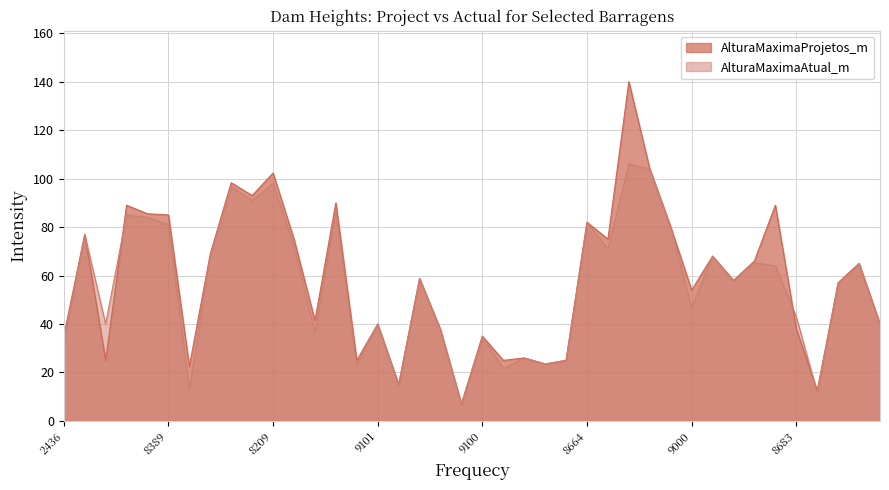

How many lines are shown in the chart?

2